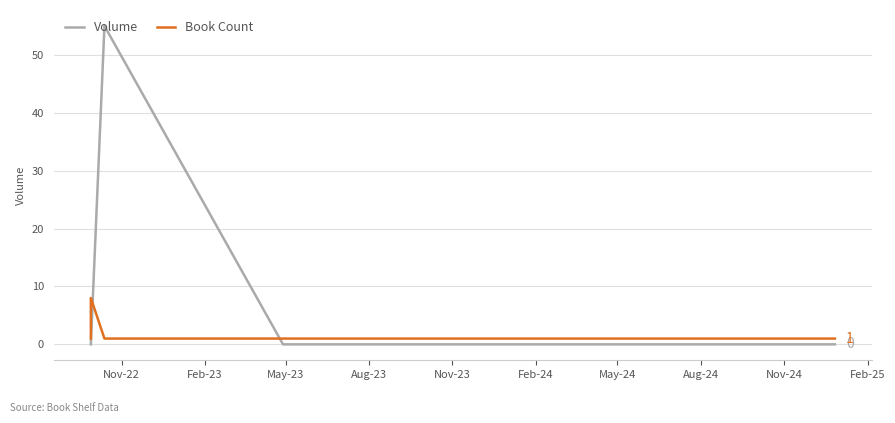

Which series has the widest spread of values?

Volume